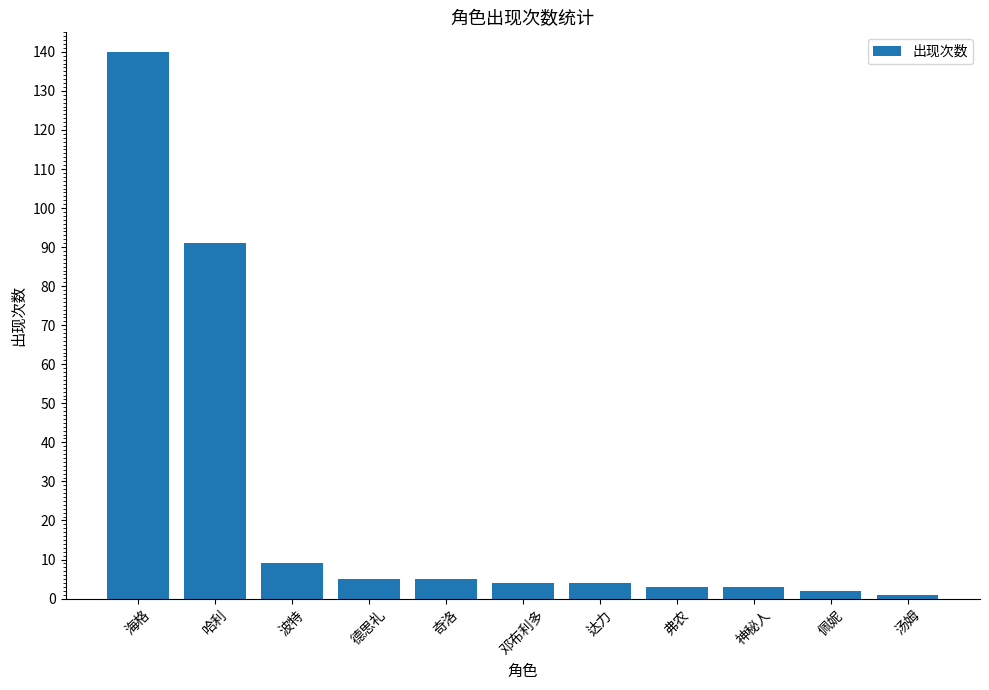

The chart shows a value of 9 at 波特. True or false?

True